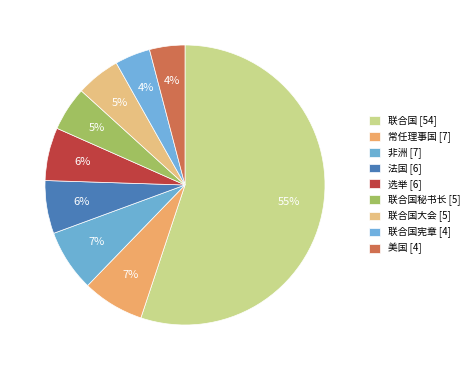

To the nearest percent, what is the average slice percentage?

11%